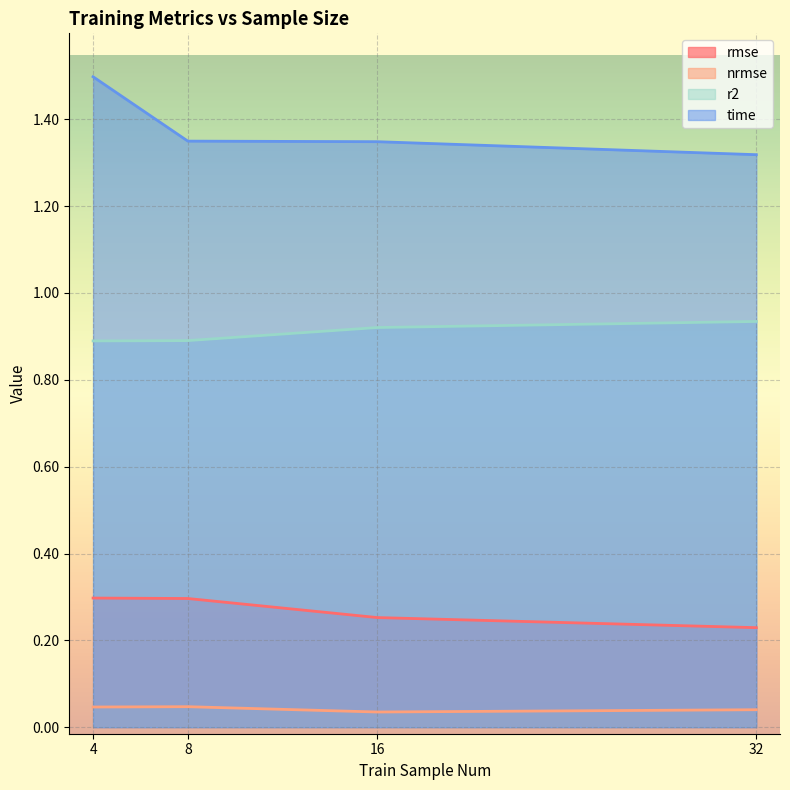

Is the value of time at 8 greater than the value of nrmse at 16?

Yes